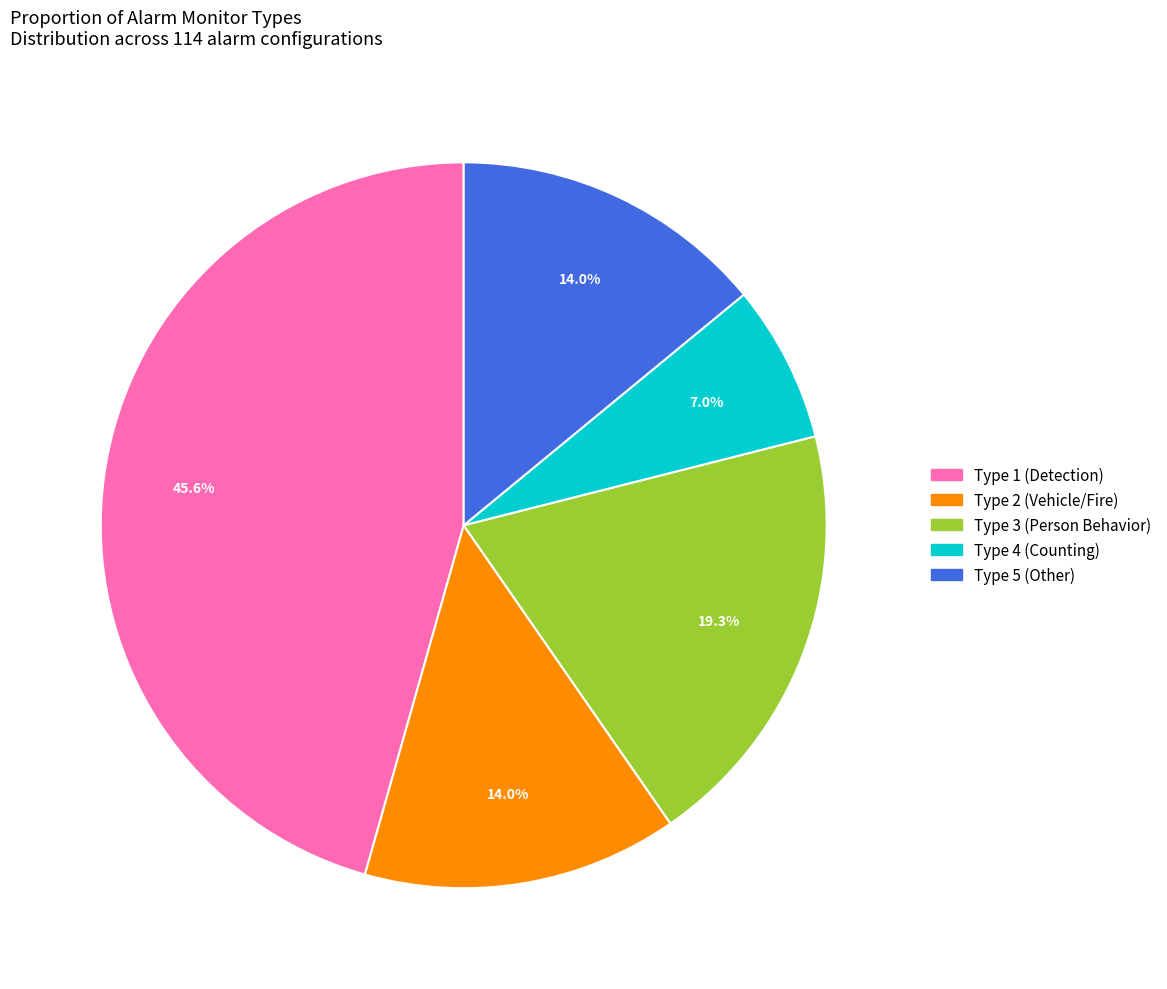

Does any single category account for the majority?

No